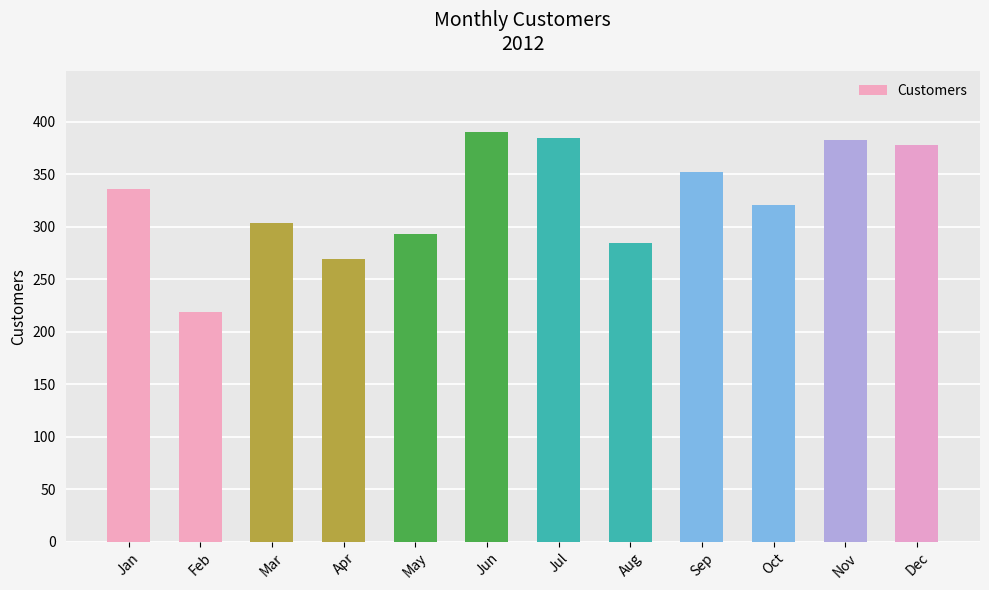

What is the change in value from May to Sep?

+59